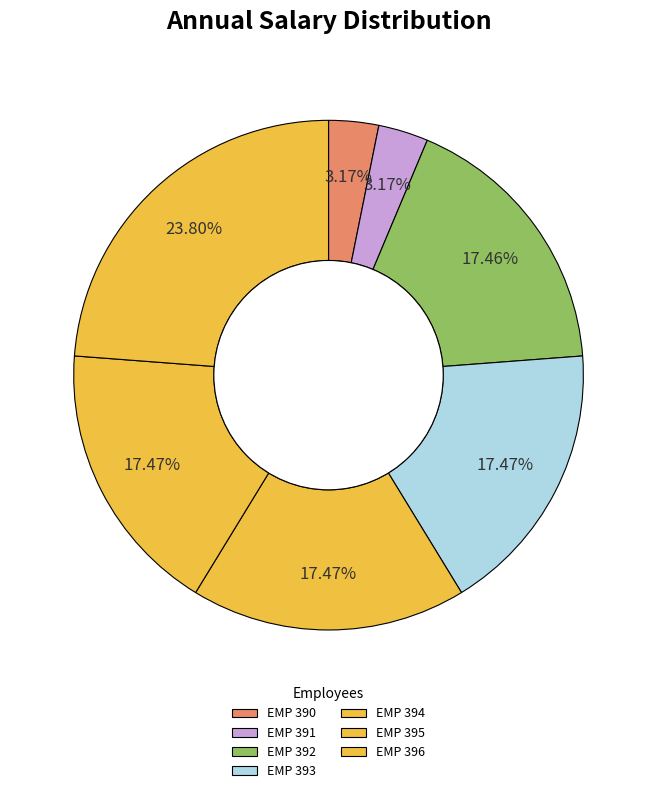

How many slices are in this pie chart?

7